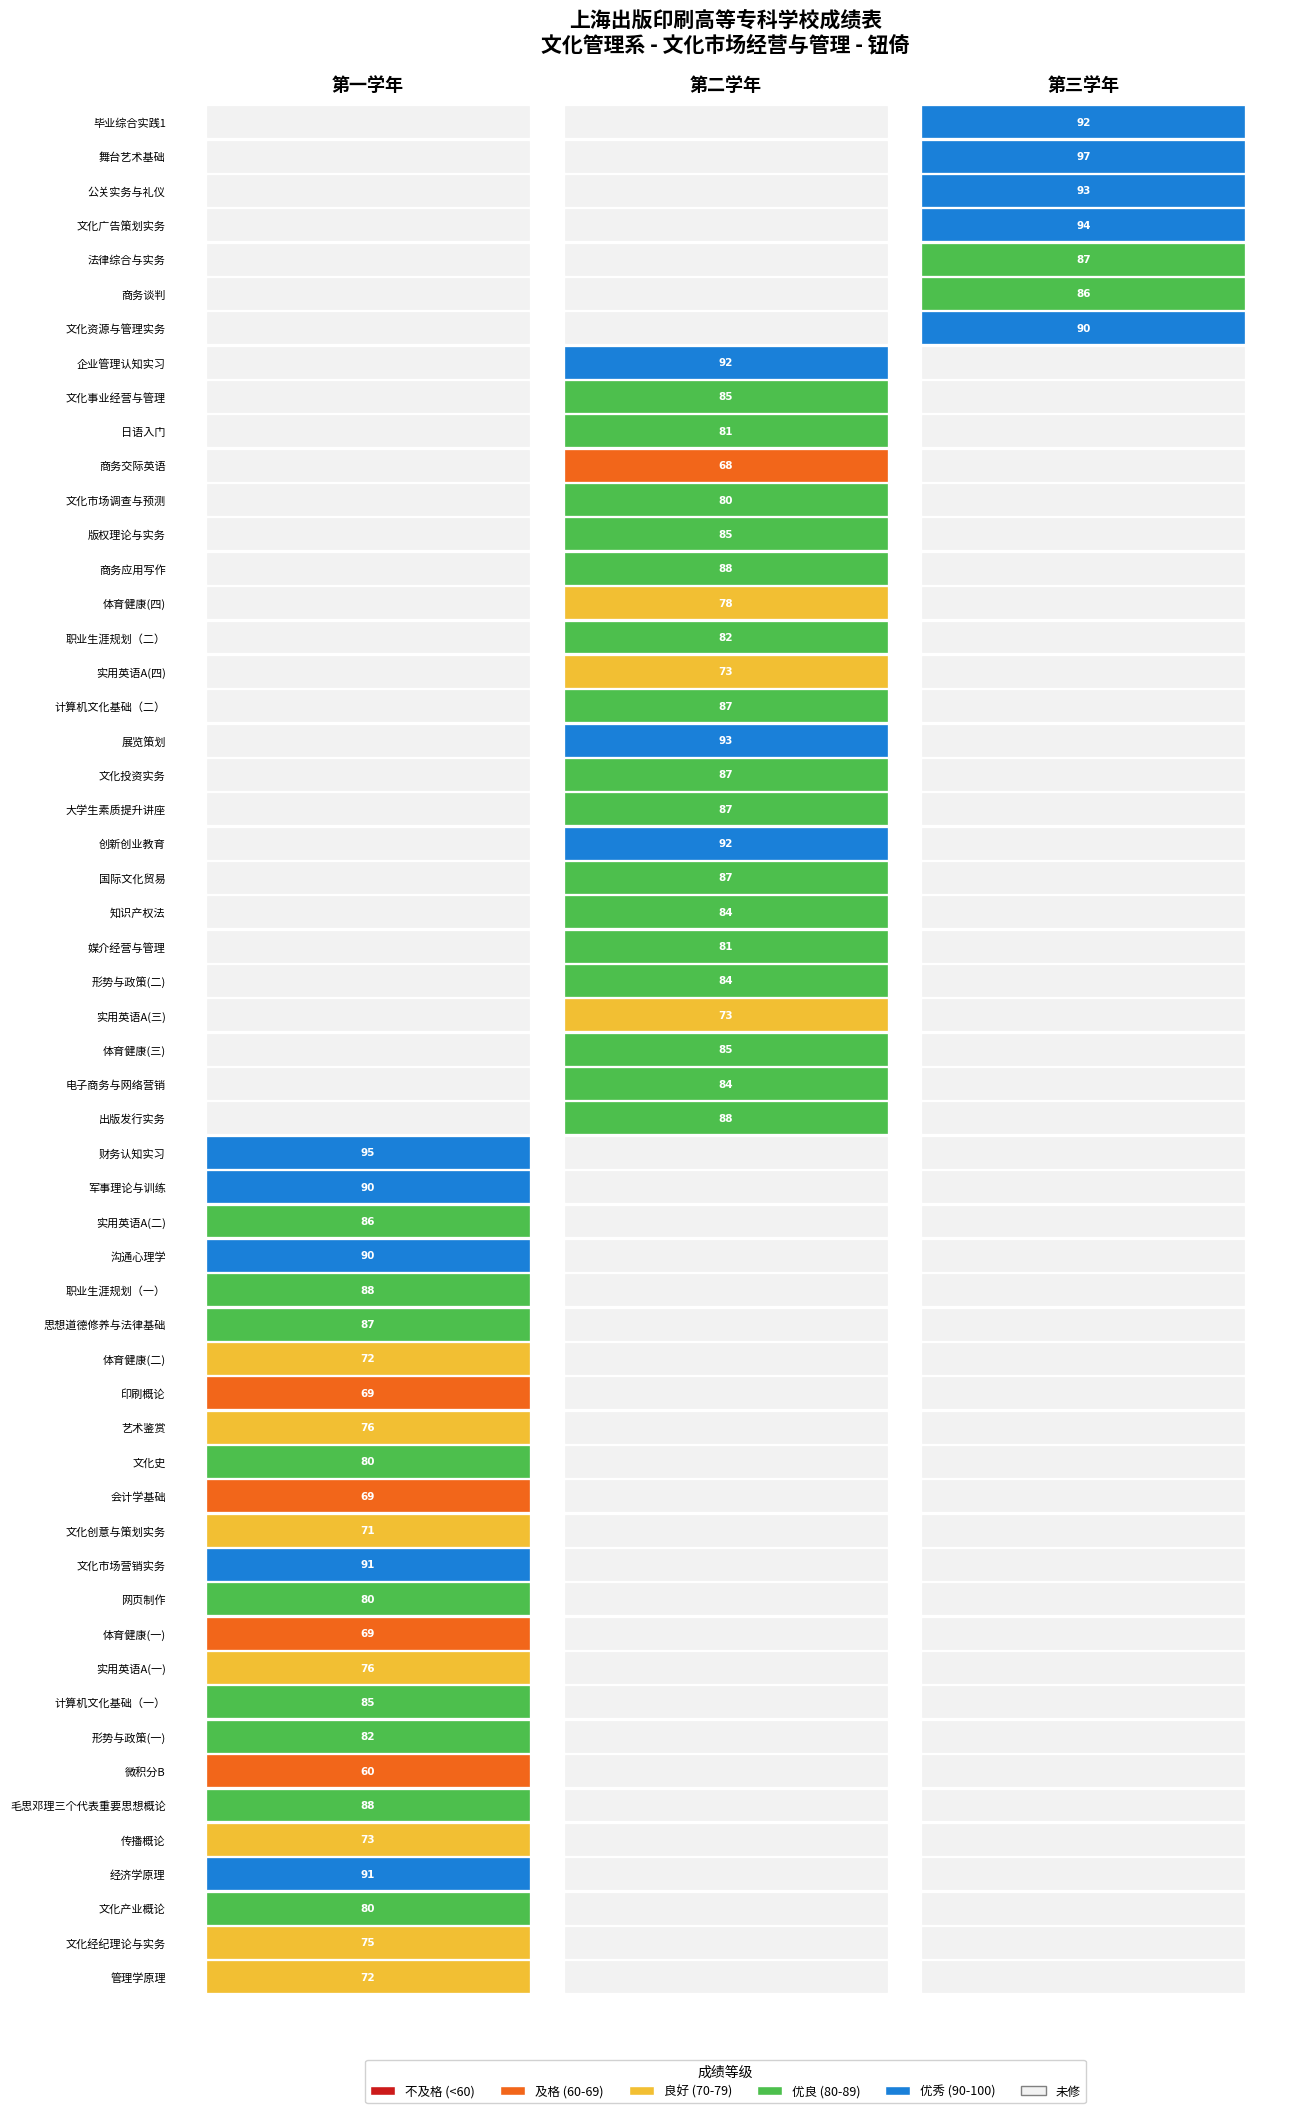

Where does the 第一学年 series first go above 80?

经济学原理